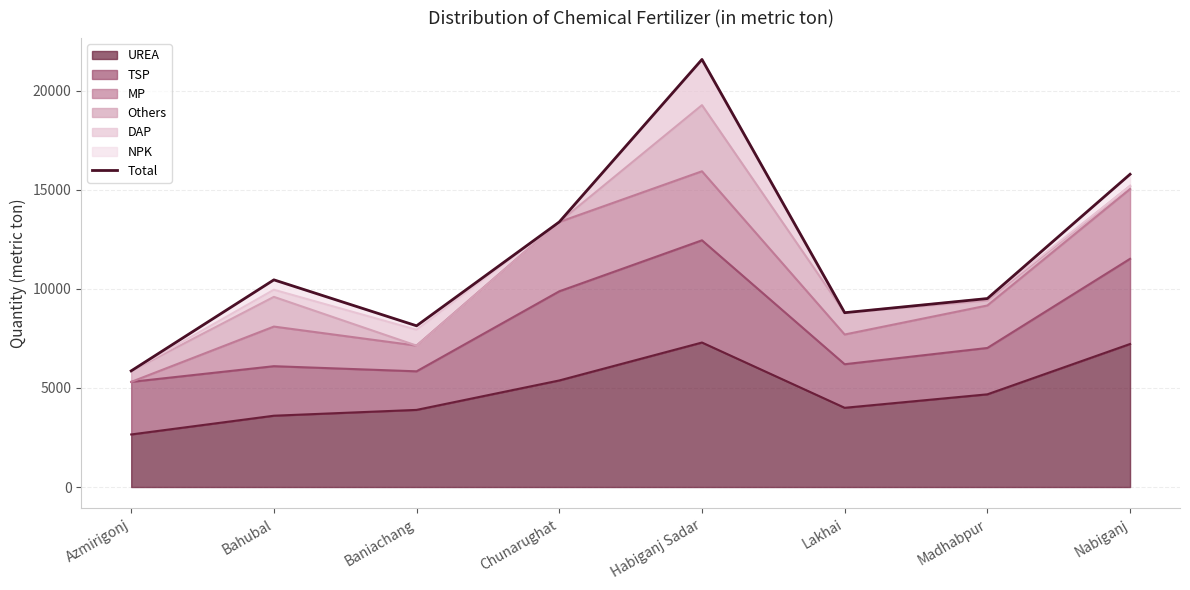

At which label does UREA reach its minimum?

Azmirigonj